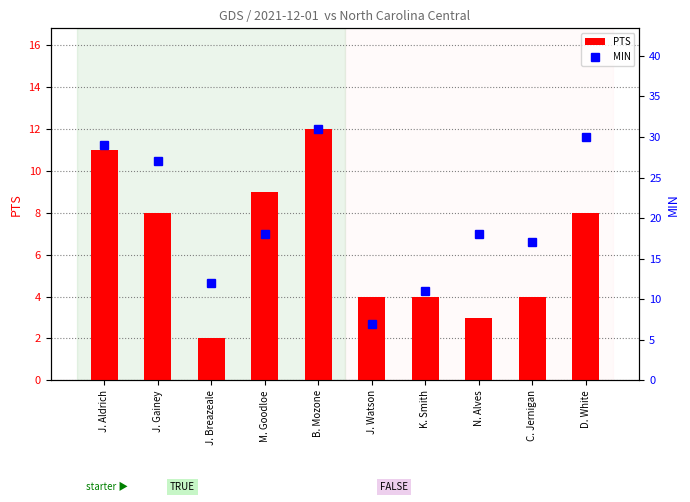

Are the bars grouped side by side (vs. stacked)?

Yes